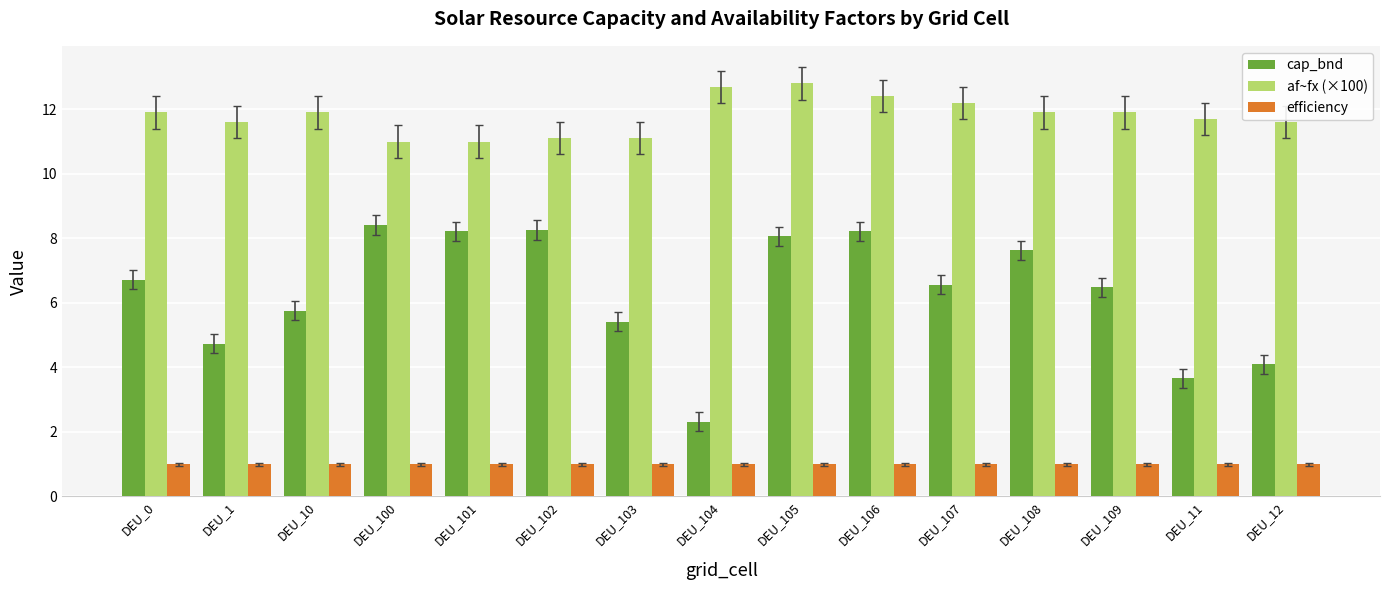

What is the highest value of the efficiency series?

1.0